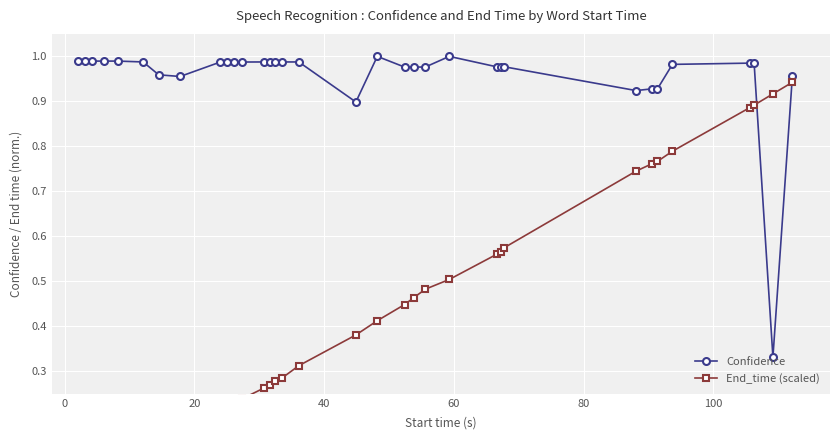

What is the lowest value of the Confidence series?

0.3